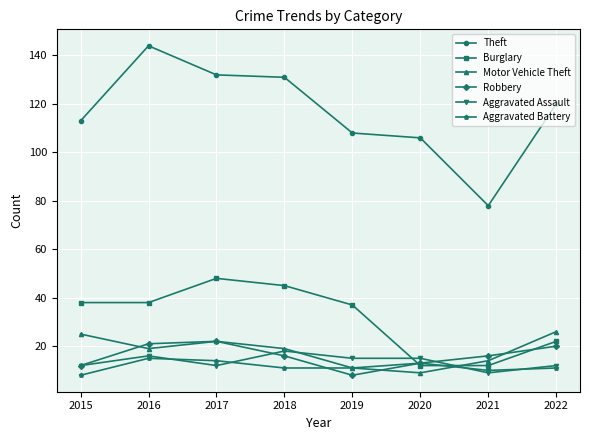

Reading right to left, list all the values displayed in this chart.

Theft: 120	78	106	108	131	132	144	113
Burglary: 22	12	12	37	45	48	38	38
Motor Vehicle Theft: 26	14	9	11	19	22	19	25
Robbery: 20	16	13	8	16	22	21	12
Aggravated Assault: 12	9	15	15	18	12	16	12
Aggravated Battery: 11	10	13	11	11	14	15	8